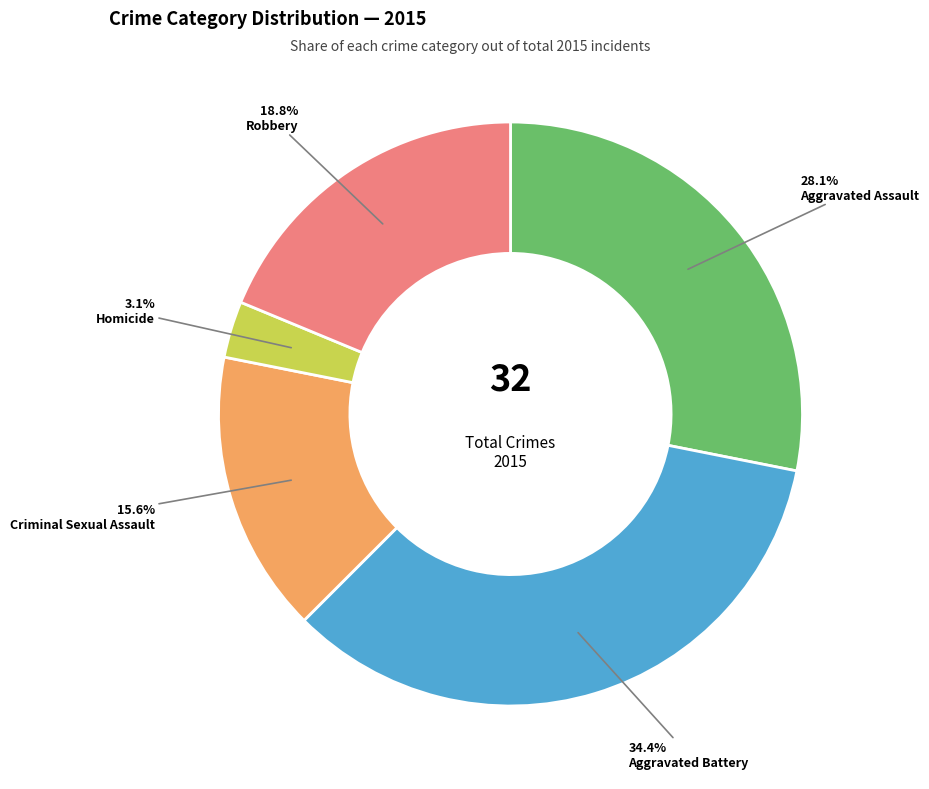

The Aggravated Assault slice represents 28% of the pie. True or false?

True